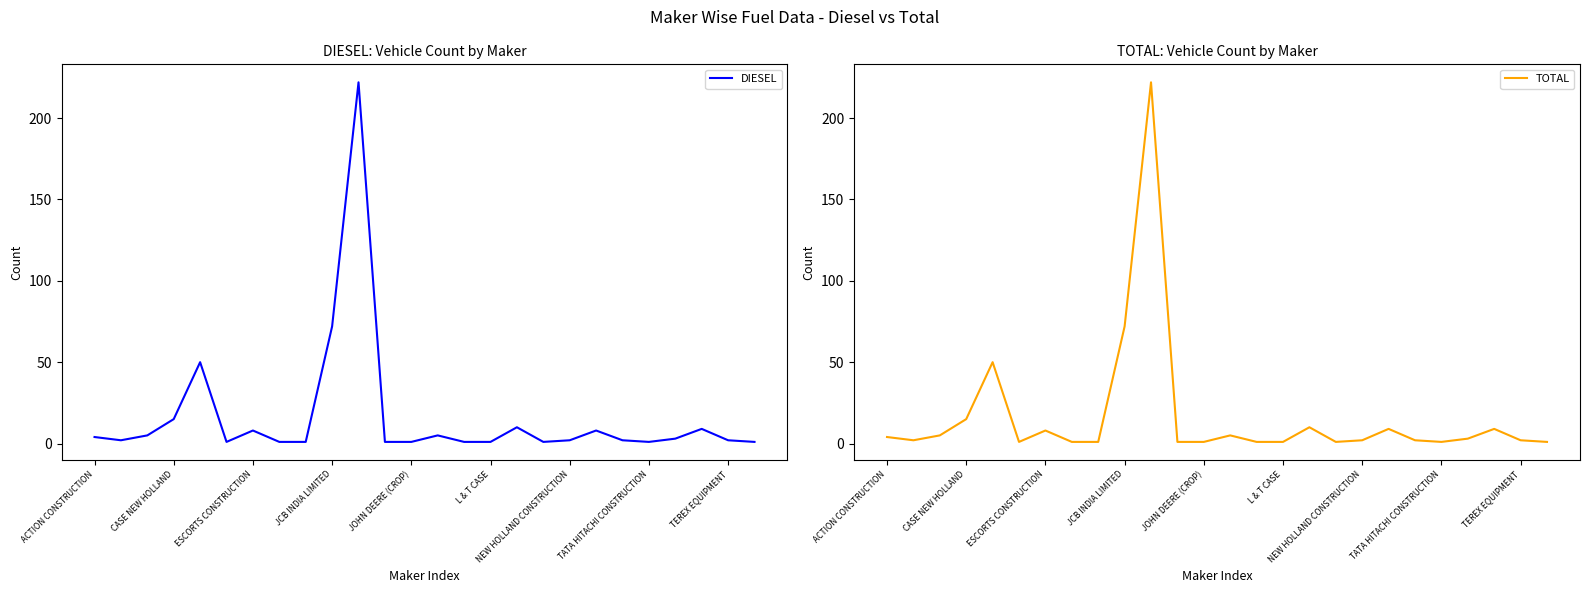

Where is DIESEL nearest to the value 111?

JCB INDIA LIMITED